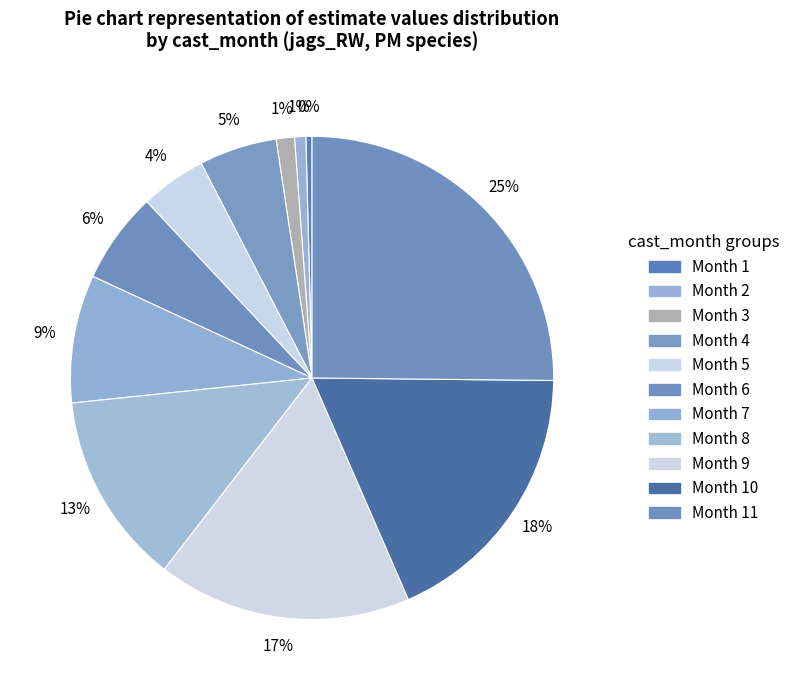

How many segments does this pie chart have?

11